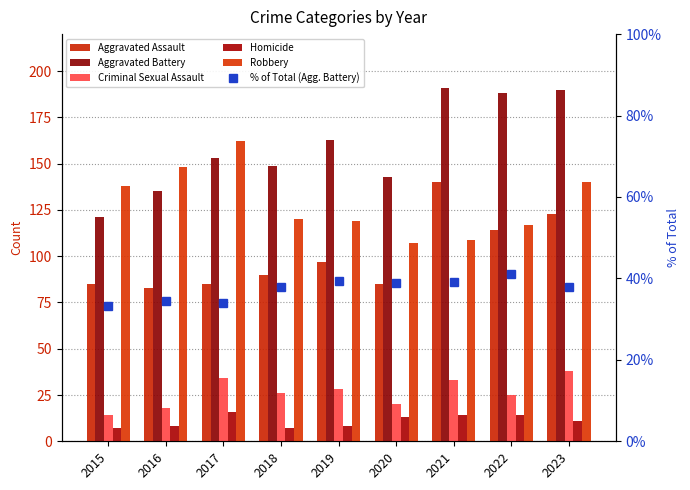

How many data points in Aggravated Battery are less than 153?

4